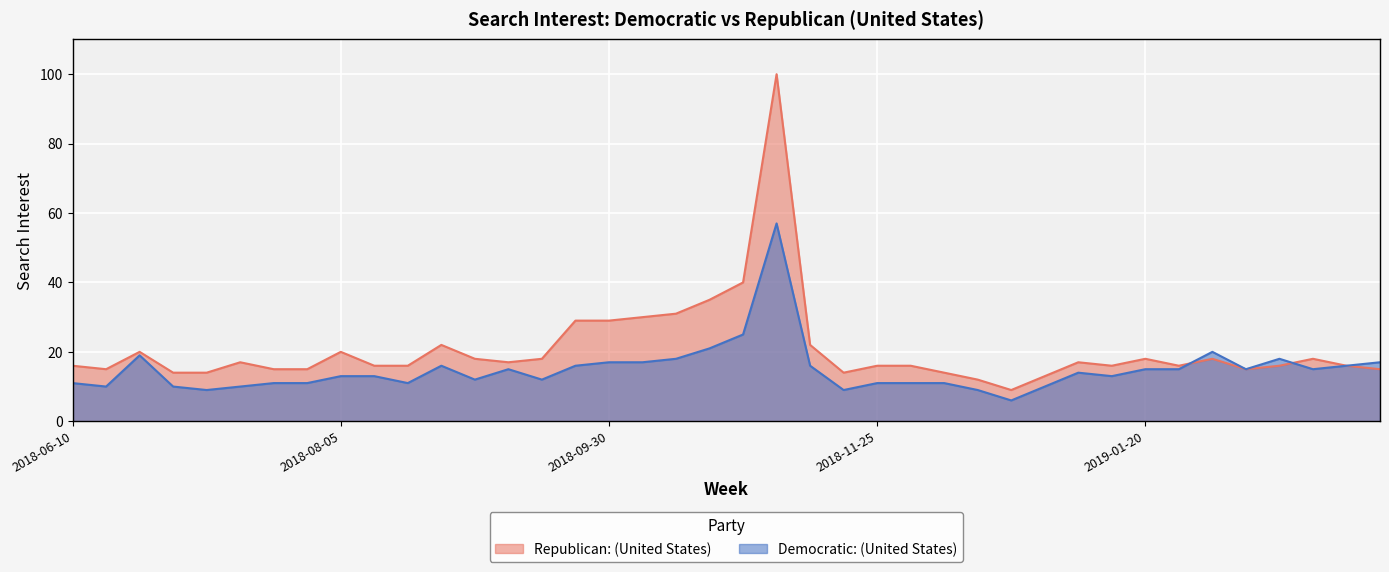

Which series changed the most between 2018-06-24 and 2018-12-09?

Democratic: (United States)